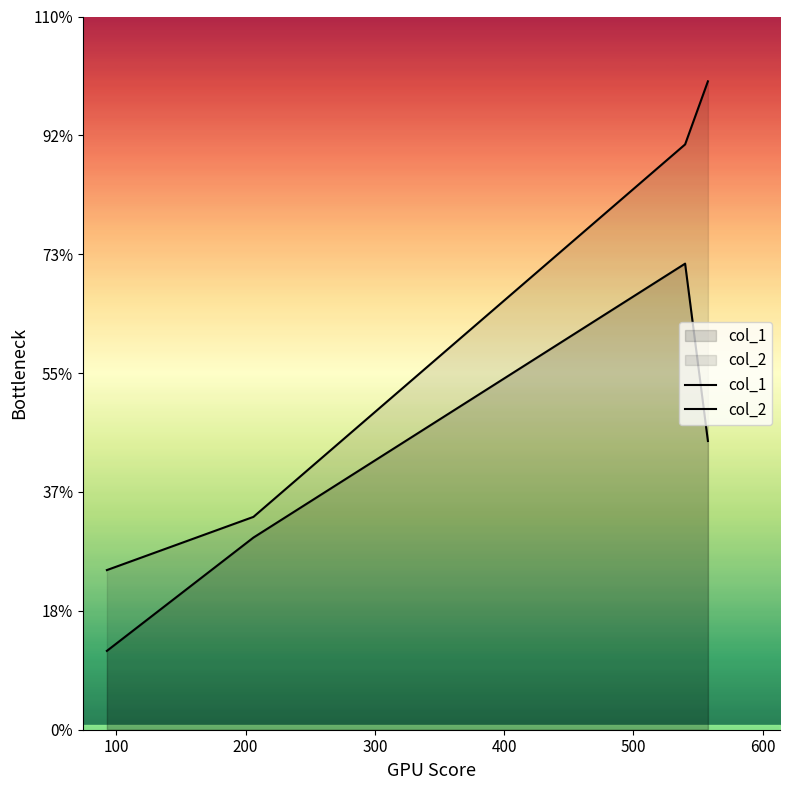

True or false: col_1 has a value of 512 at 300.

False